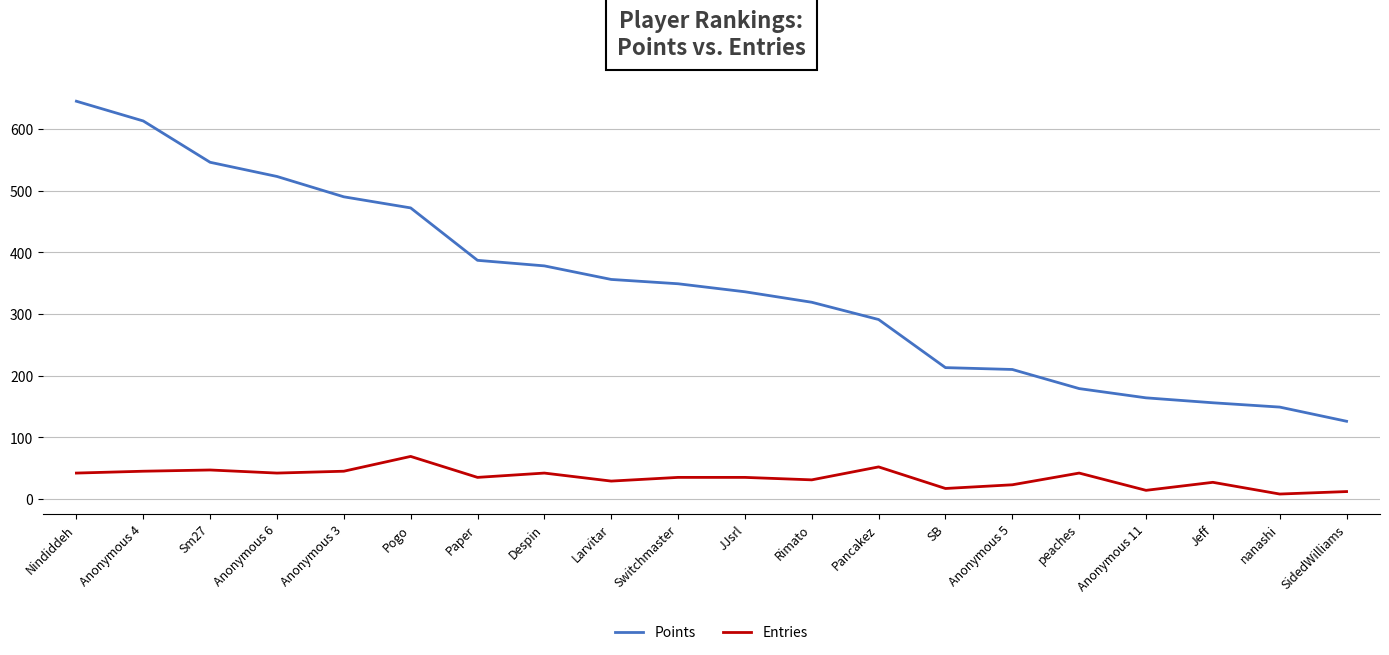

The value of Points at Nindiddeh is 432. True or false?

False